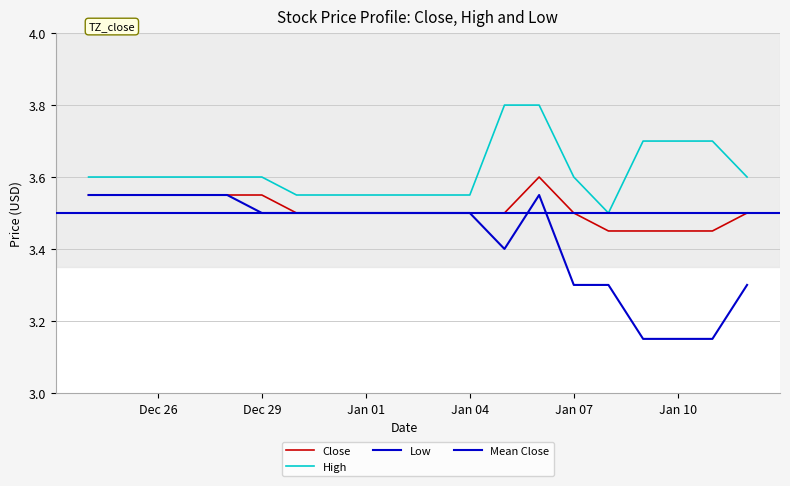

Is this an area chart (filled region under the line)?

No